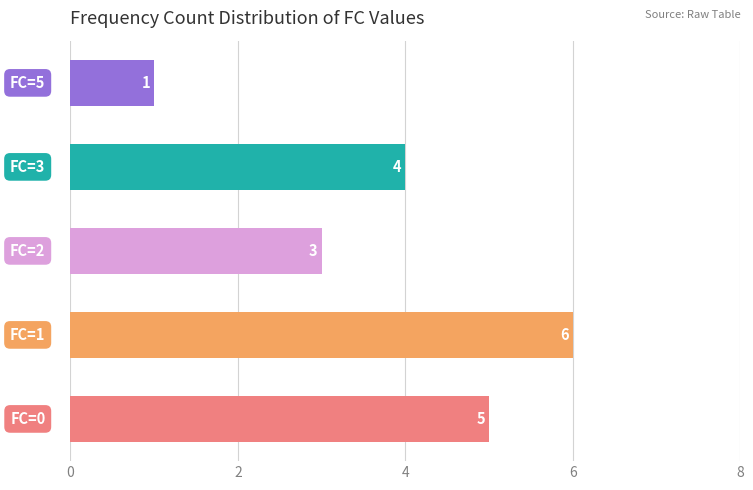

What is the smallest value displayed?

1